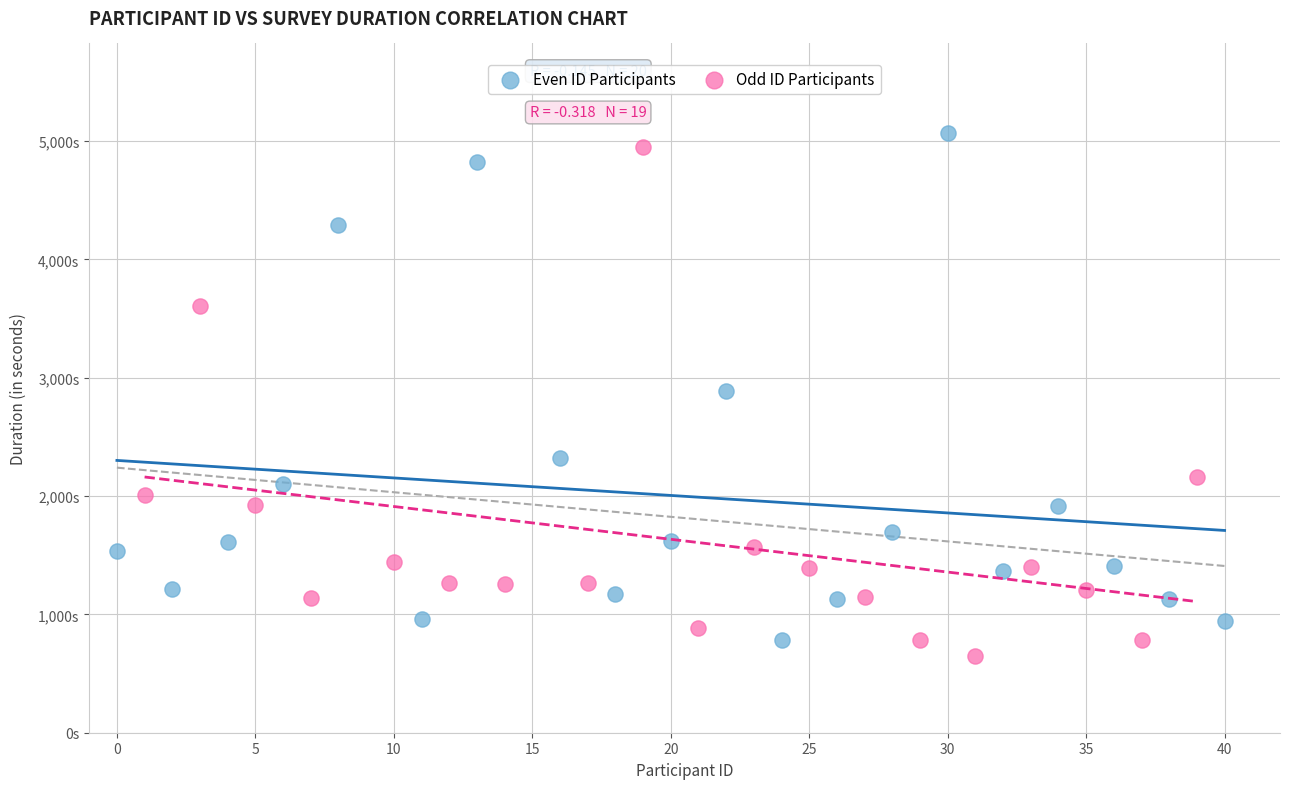

What are all the series names shown in the legend?

Even ID Participants, Odd ID Participants